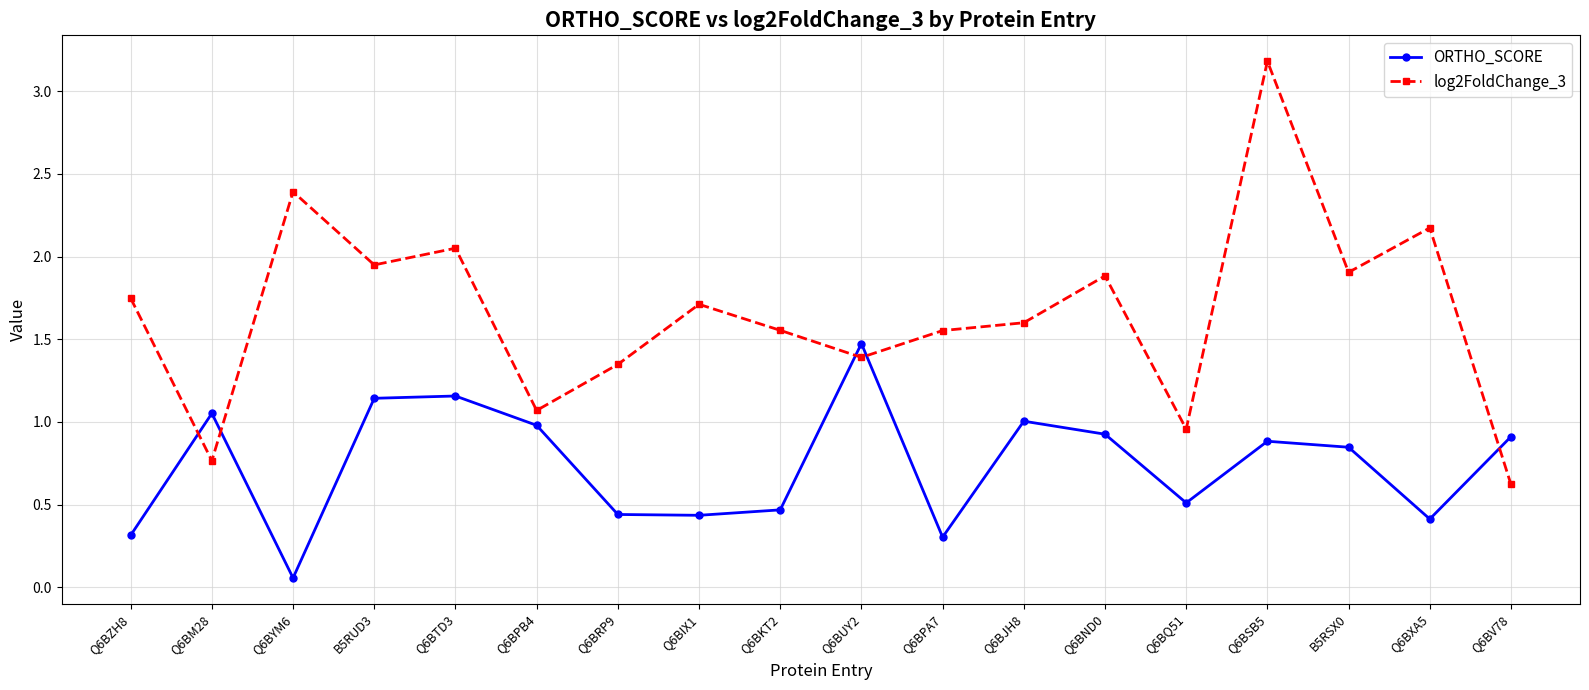

Where is the first local maximum for log2FoldChange_3?

Q6BYM6